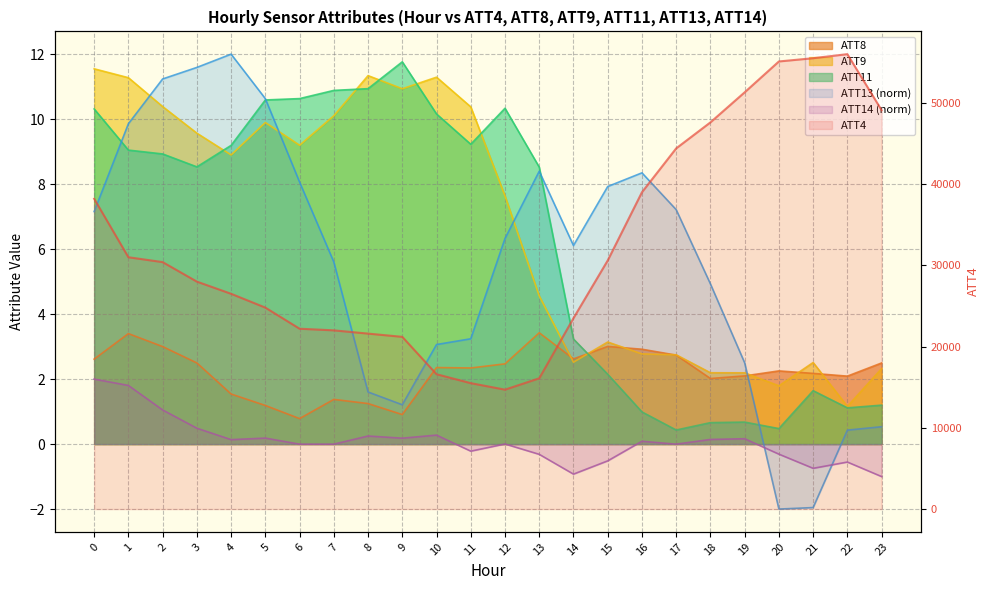

How many intersections are there between ATT13 and ATT9?

4